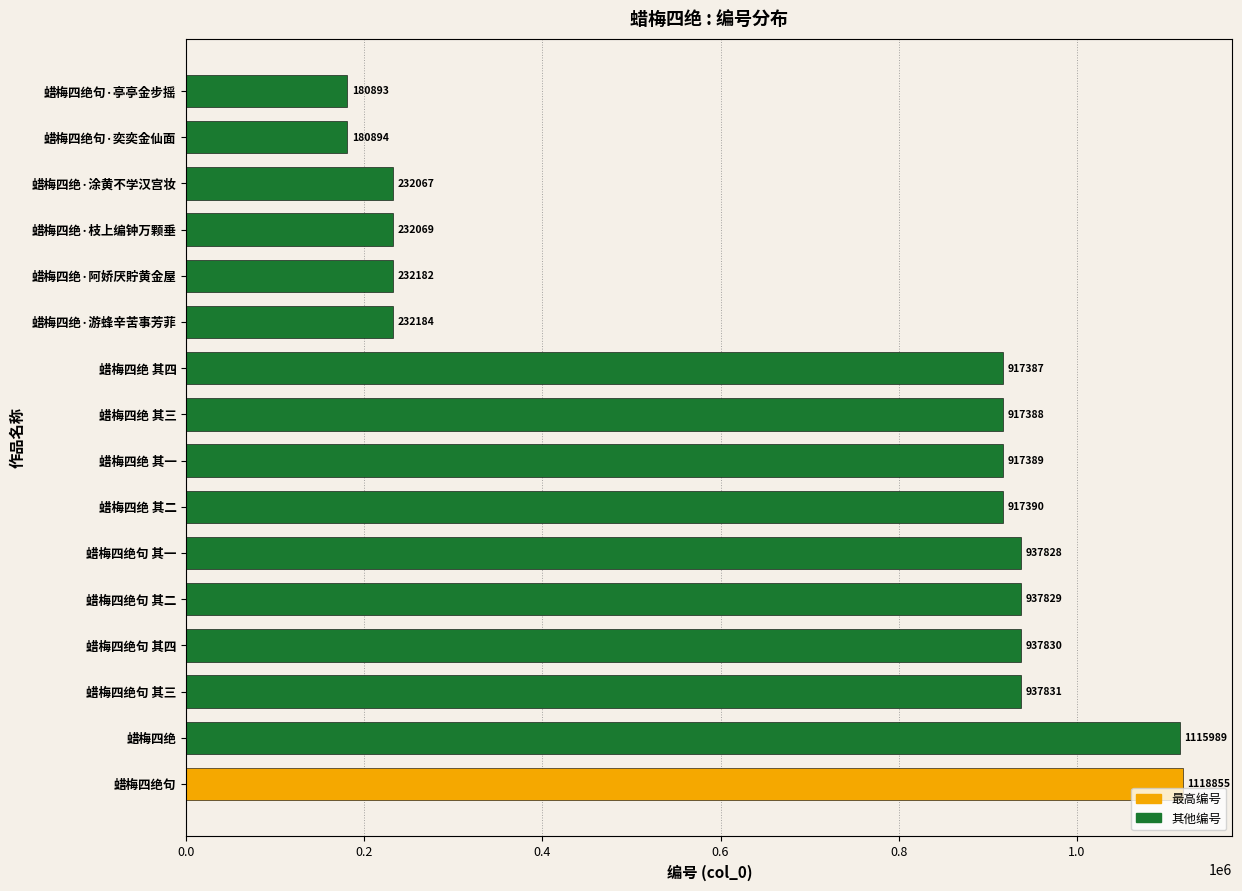

Which label corresponds to the smallest value in the chart?

蜡梅四绝句·亭亭金步摇